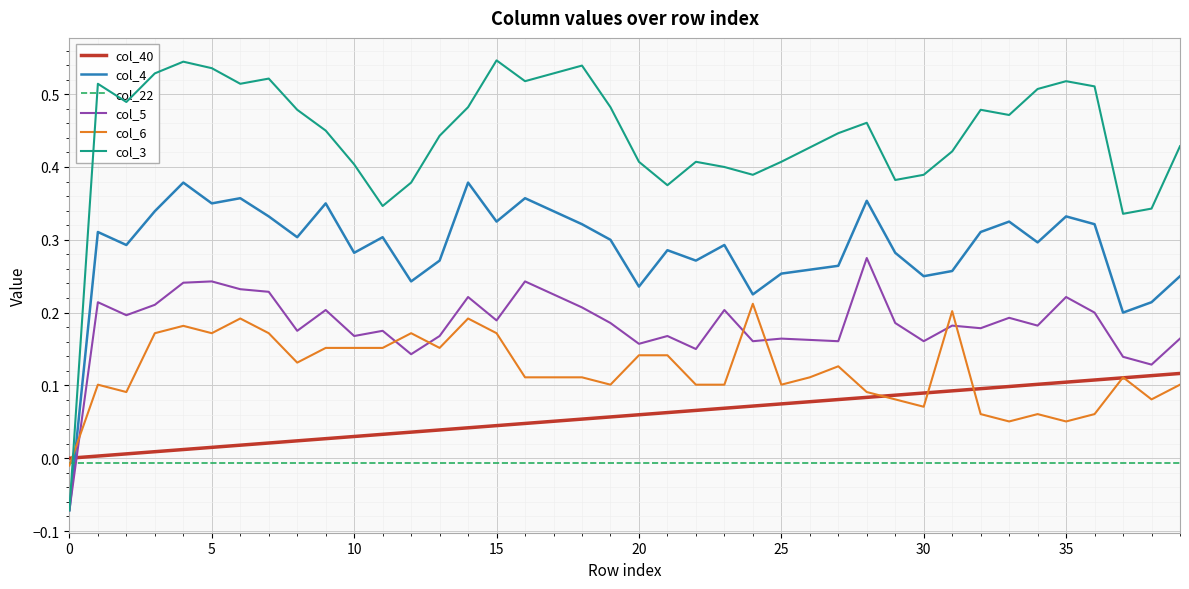

How many positive values does the col_6 series have?

39